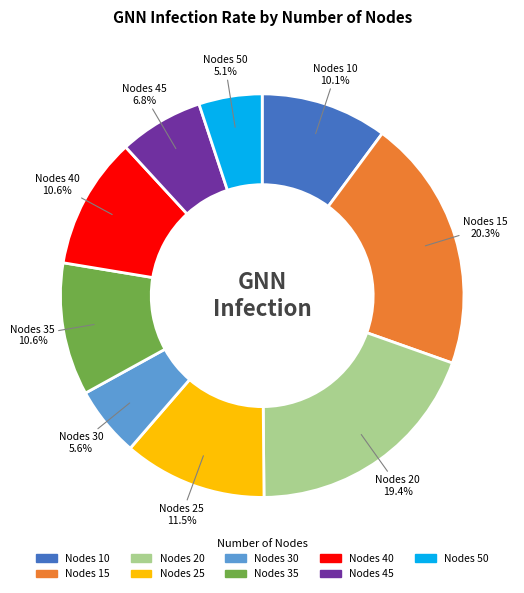

Count the number of slices in the pie.

9